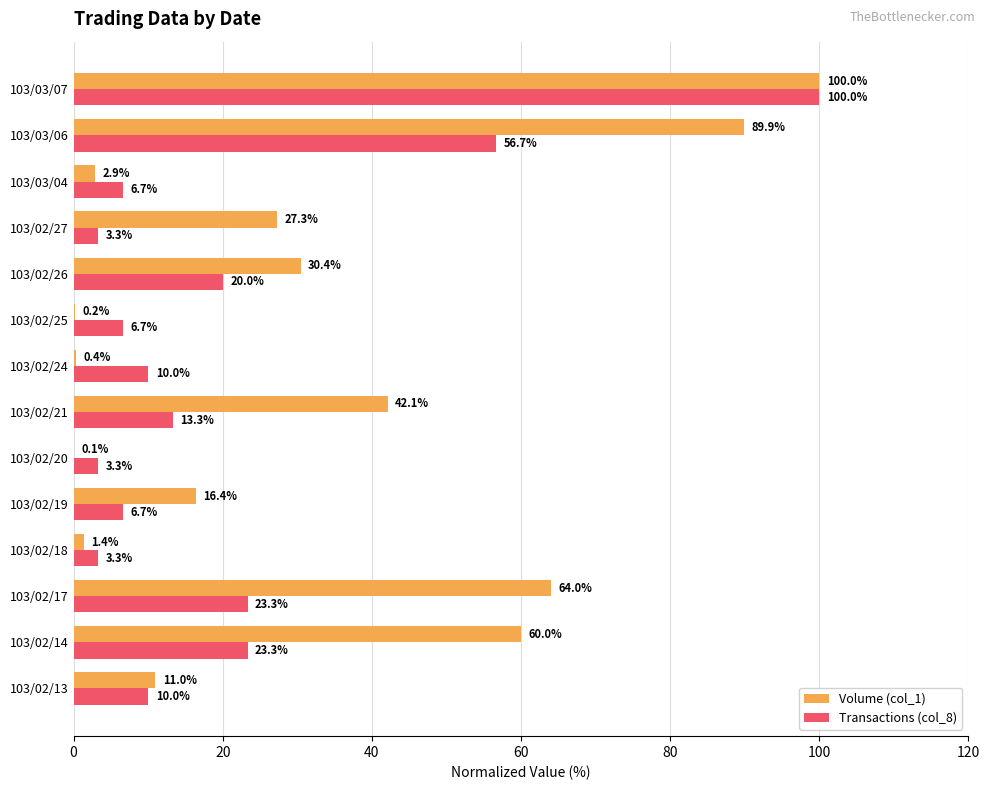

Which label corresponds to the largest value in the chart?

103/03/07